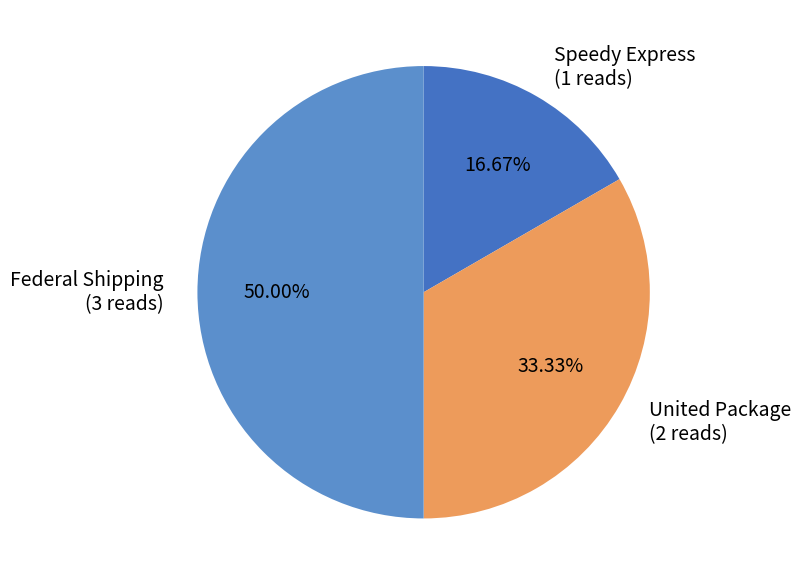

What percentage is the Speedy Express slice, to the nearest percent?

17%